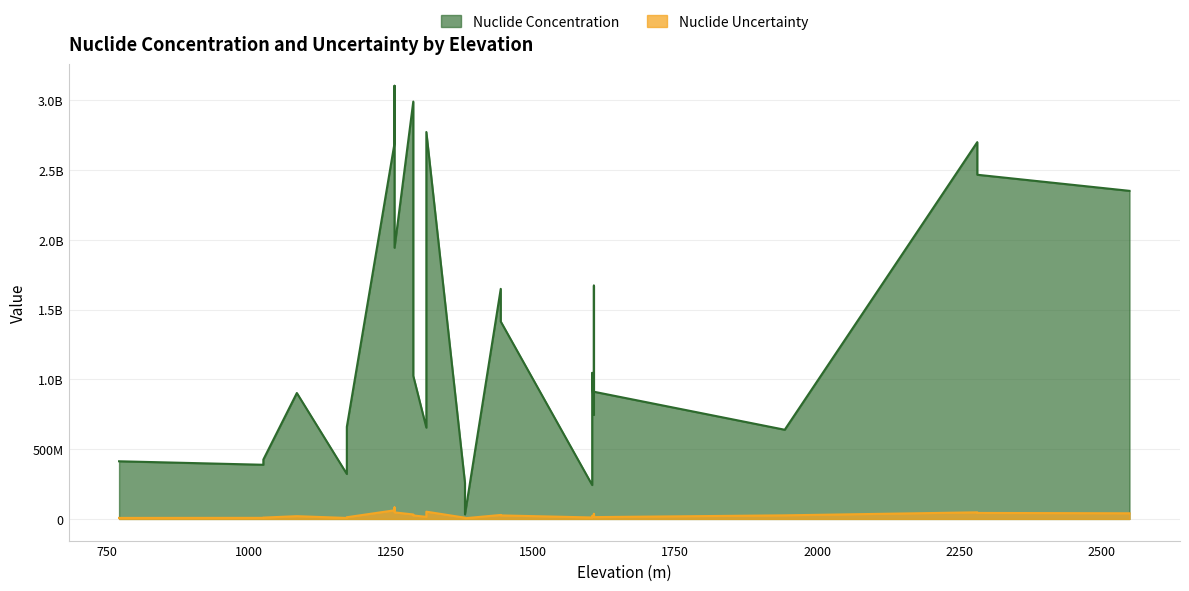

True or false: Nuclide Concentration and Nuclide Uncertainty intersect in this chart.

False